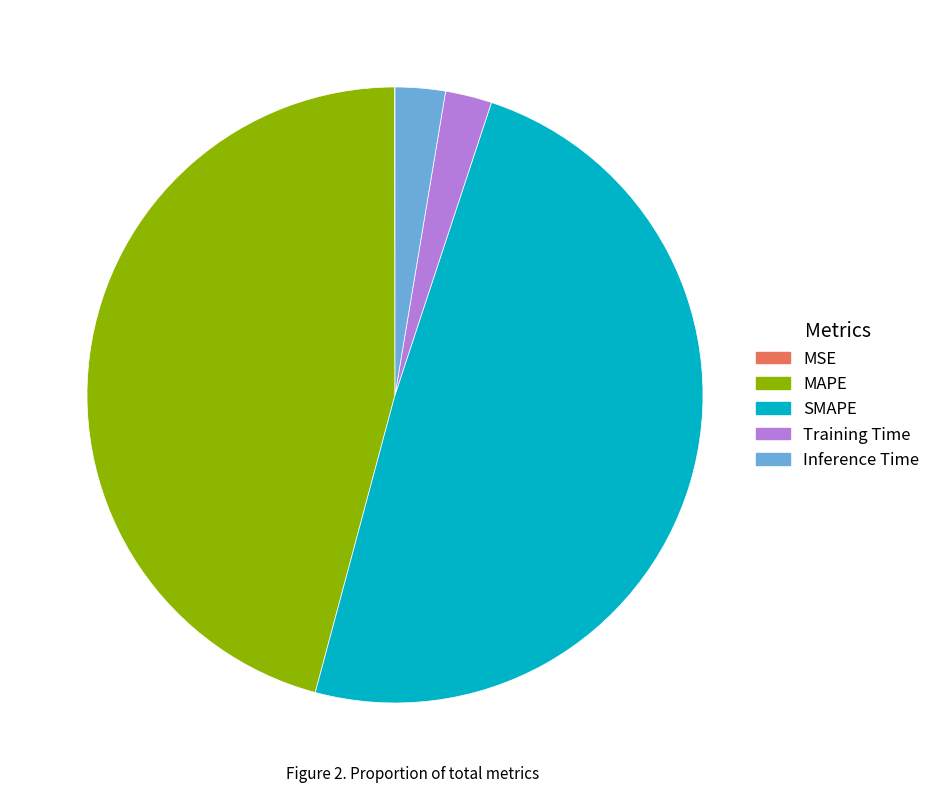

Which has a higher value, Inference Time or SMAPE?

SMAPE